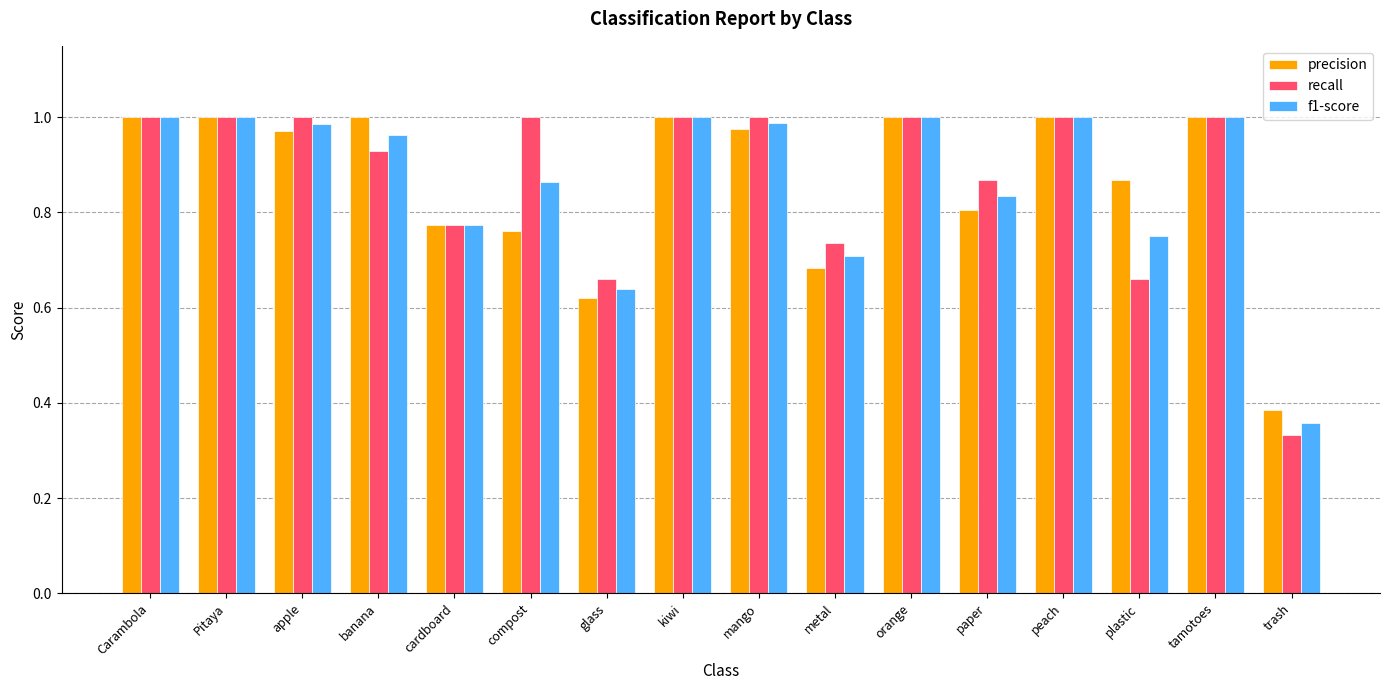

Are the bars grouped side by side (vs. stacked)?

Yes